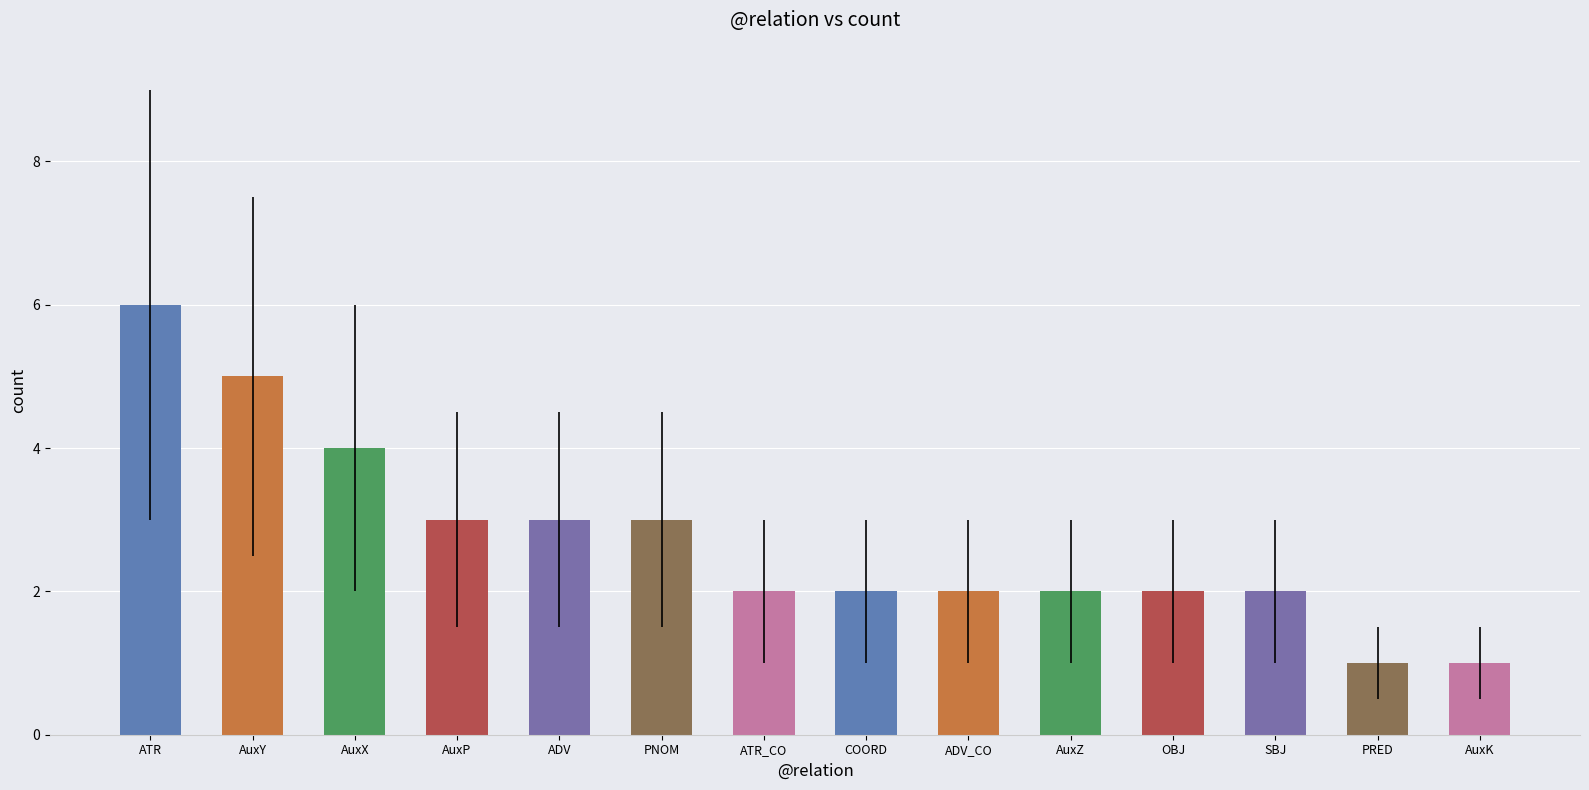

What is the difference between the maximum and minimum values?

5